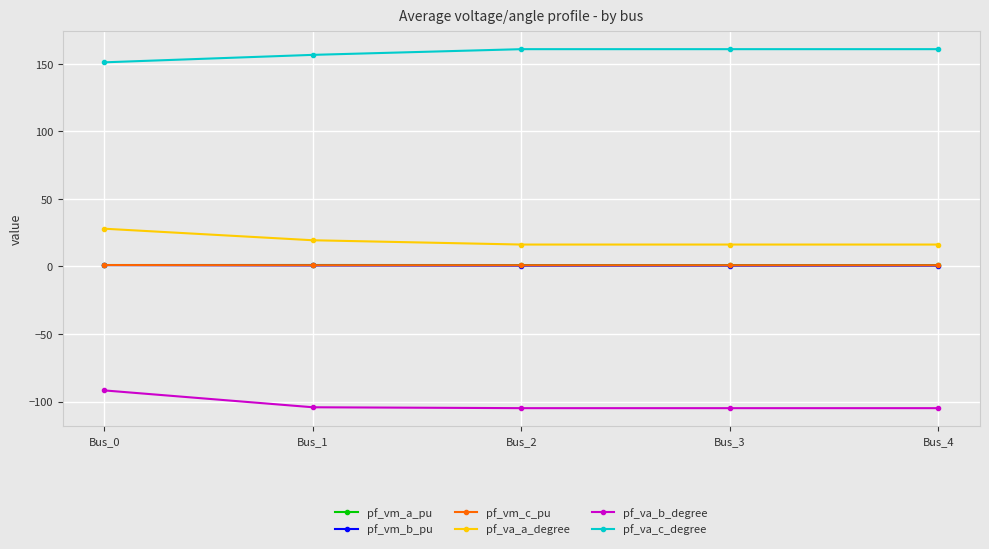

How many lines are shown in the chart?

6